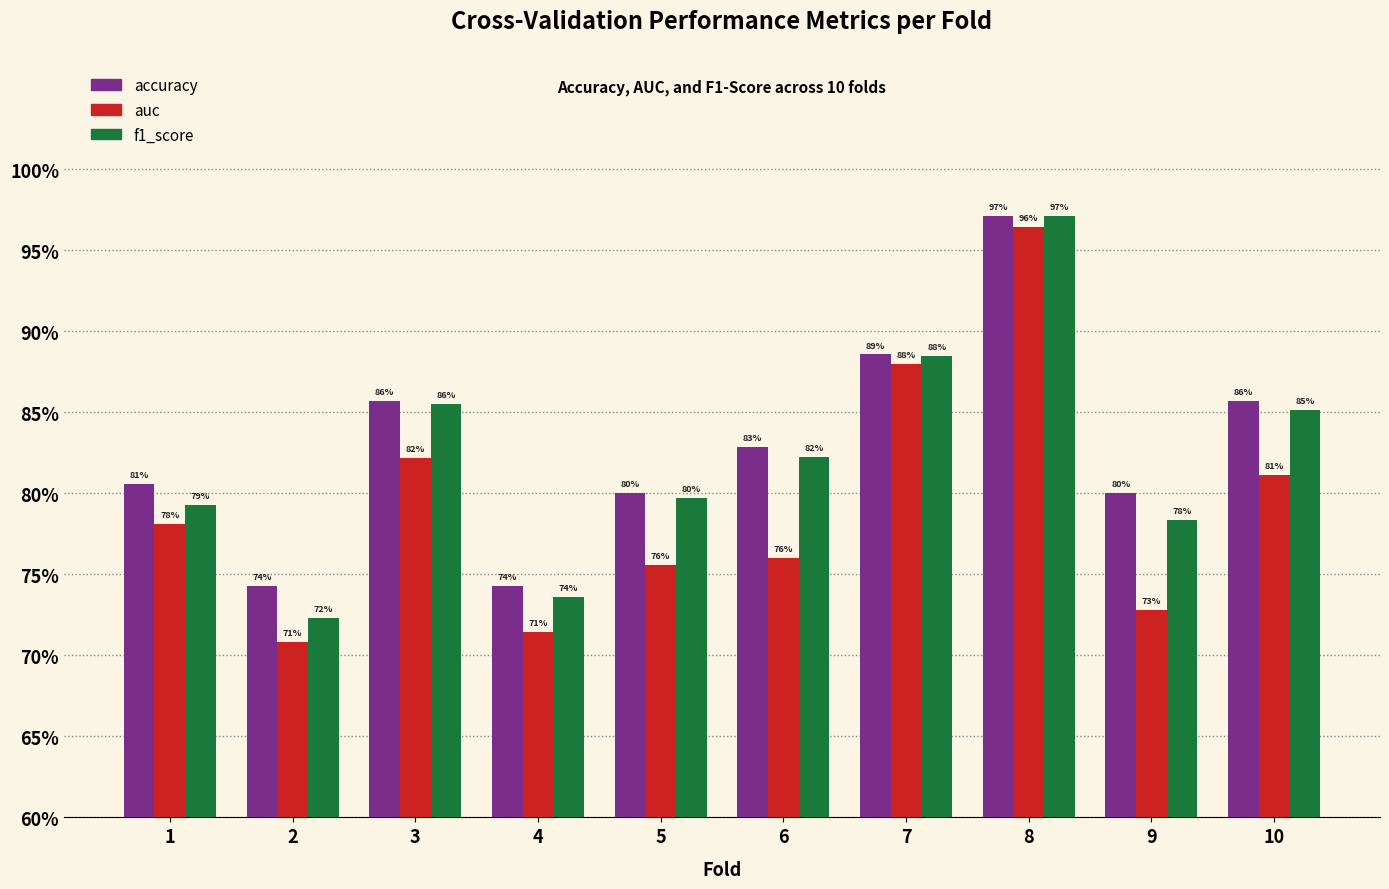

What is the approximate value of auc at 7?

0.9